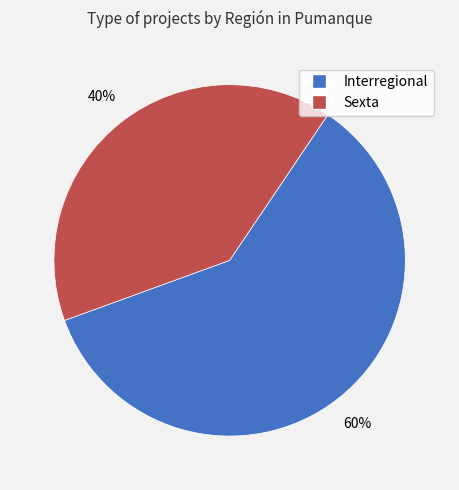

To the nearest percent, what is the combined percentage of Sexta and Interregional?

100%